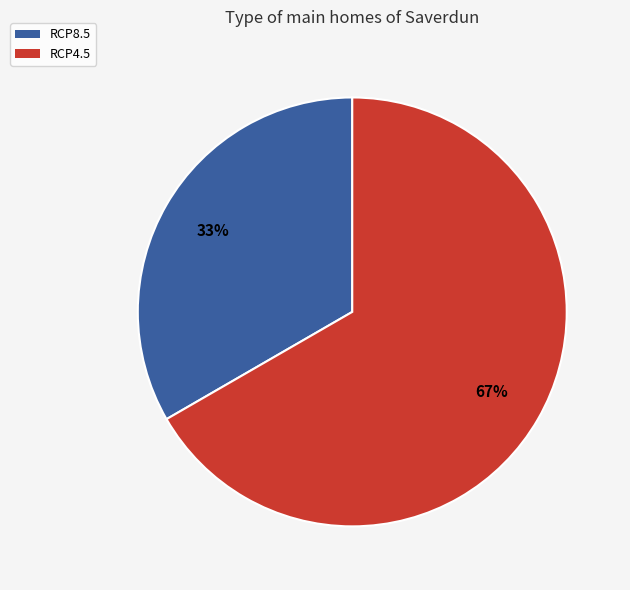

Combined, do RCP4.5 and RCP8.5 account for over 50%?

Yes